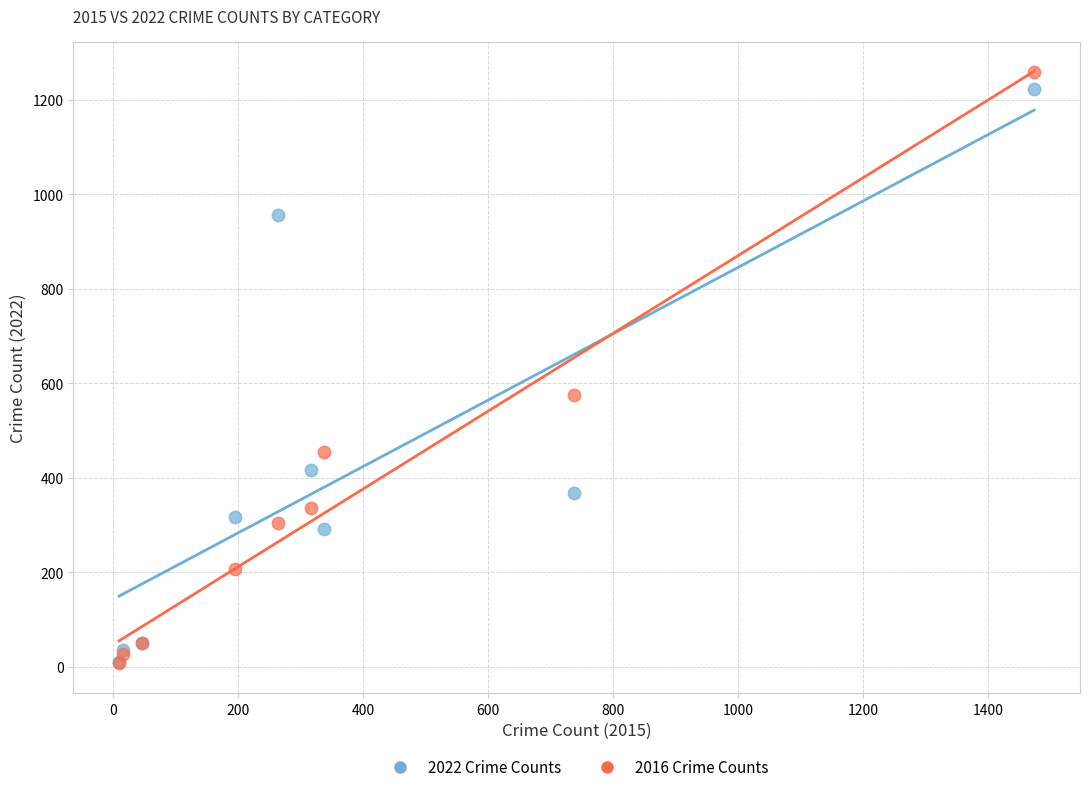

What are all the series names shown in the legend?

2022 Crime Counts, 2016 Crime Counts